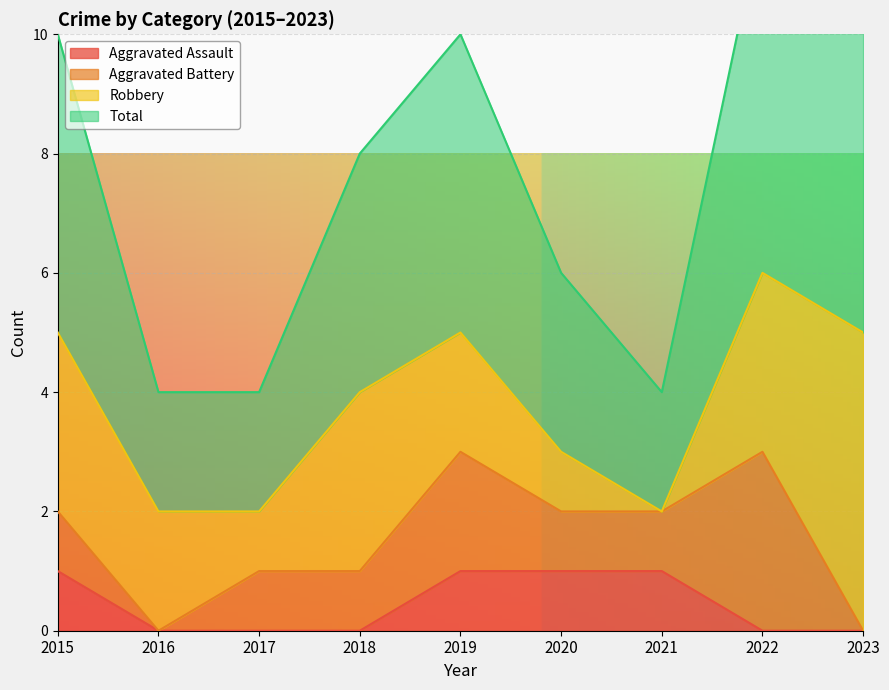

Is it true that Total equals 8 at 2022?

False